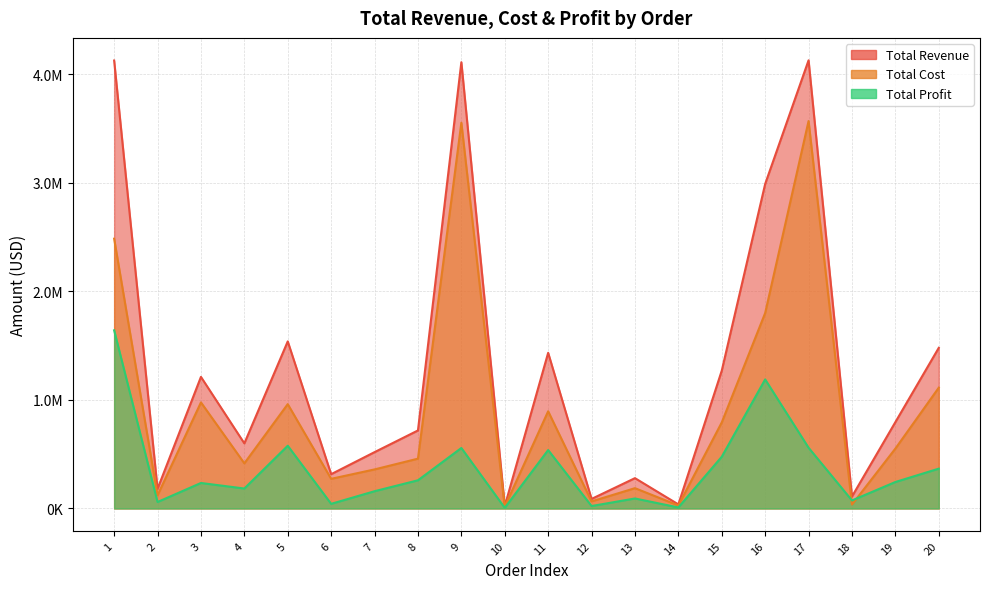

What is the difference between the highest and lowest values at 7?

359854.5